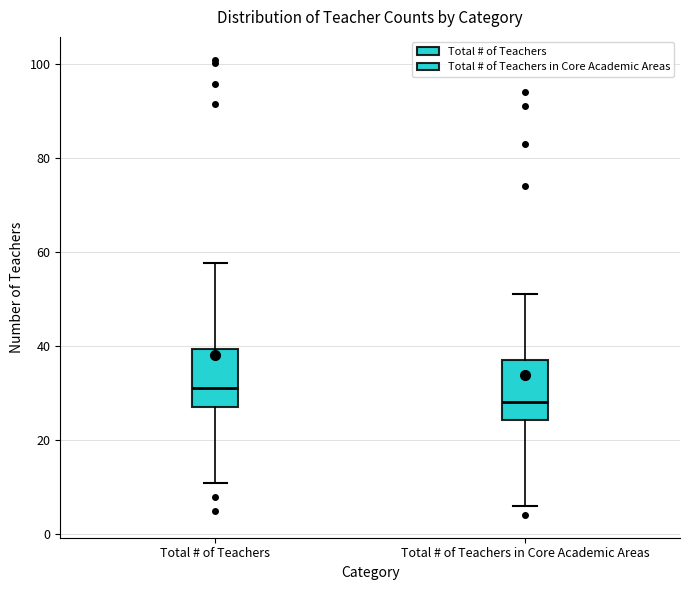

Reading left to right, read every box against the y-axis: the position of its median line, the range the box covers, and the ends of its whiskers. The values are not printed on the chart, so give them approximately, as read against the axis.

Total # of Teachers: median 30, box 26 to 40, whiskers 10 to 58
Total # of Teachers in Core Academic Areas: median 28, box 24 to 38, whiskers 6 to 52